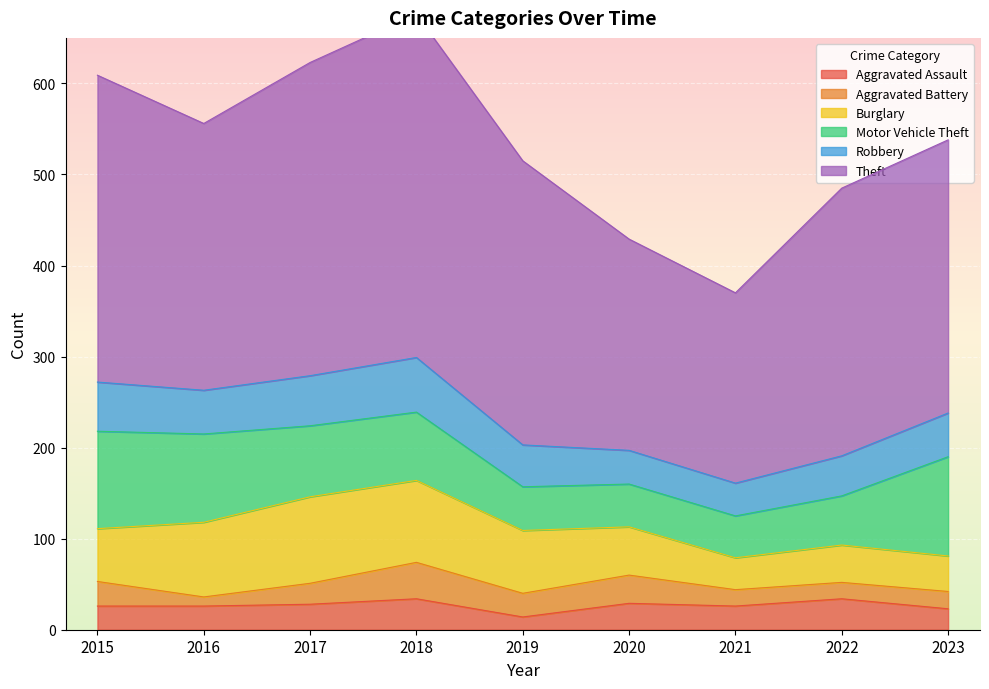

Which series changed the most between 2016 and 2018?

Theft